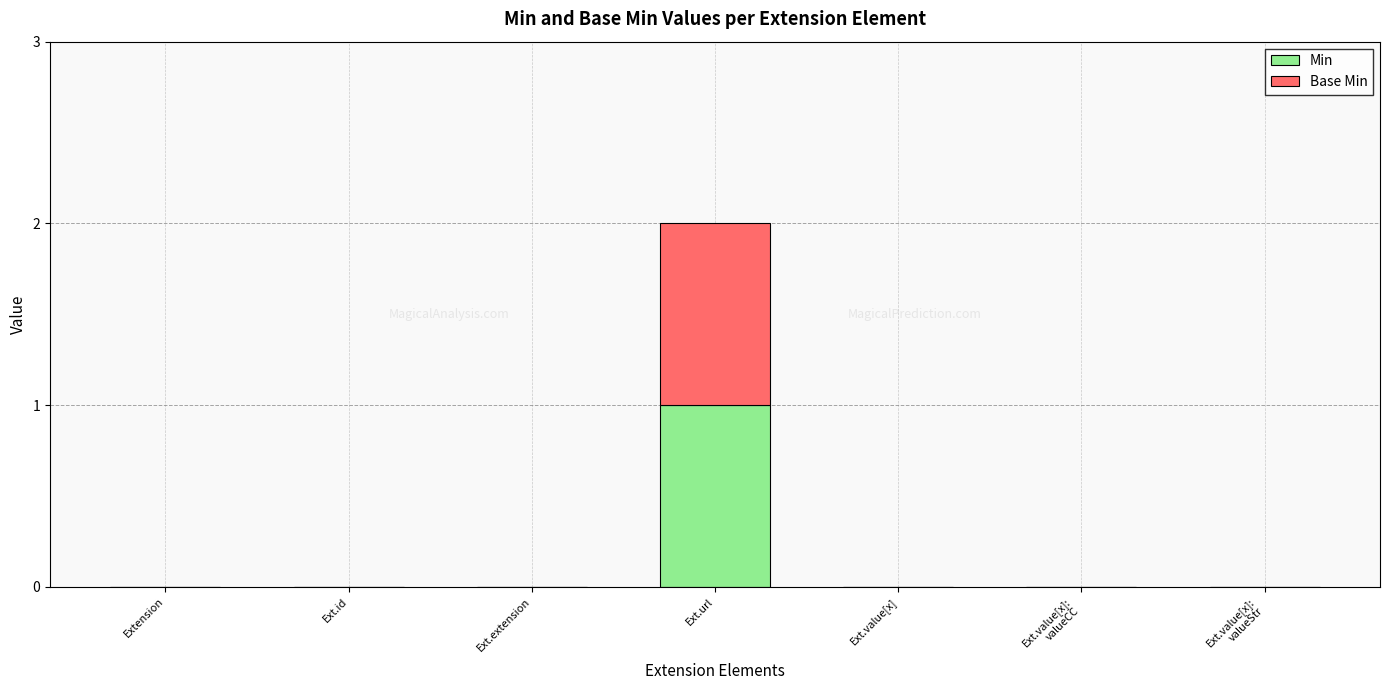

At which category is the sum across all series the highest?

Ext.url